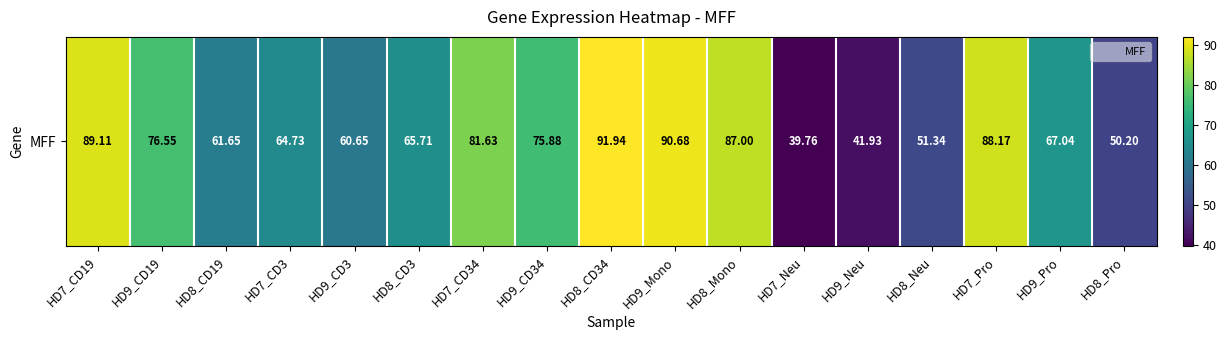

What is the minimum value shown in the chart?

39.8